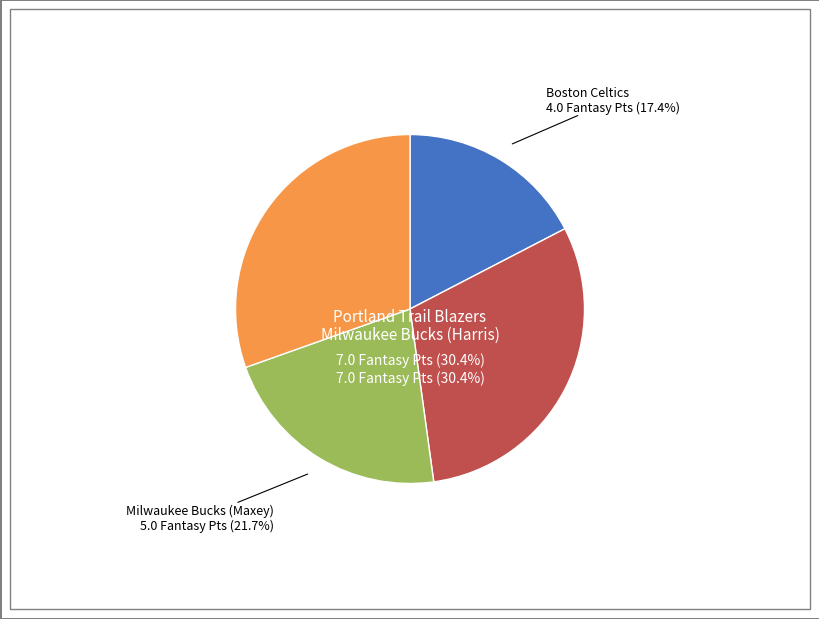

What percentage do Milwaukee Bucks (Maxey) and Portland Trail Blazers together represent?

52.2%